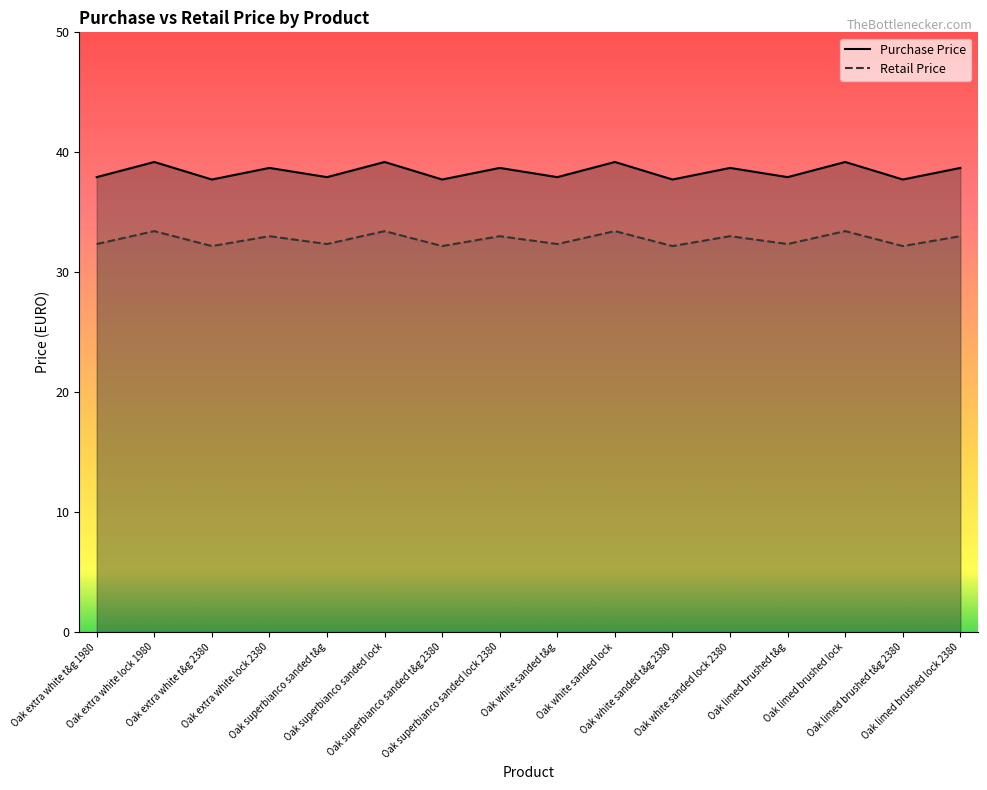

Is it true that Purchase Price equals 39.2 at Oak white sanded lock?

True